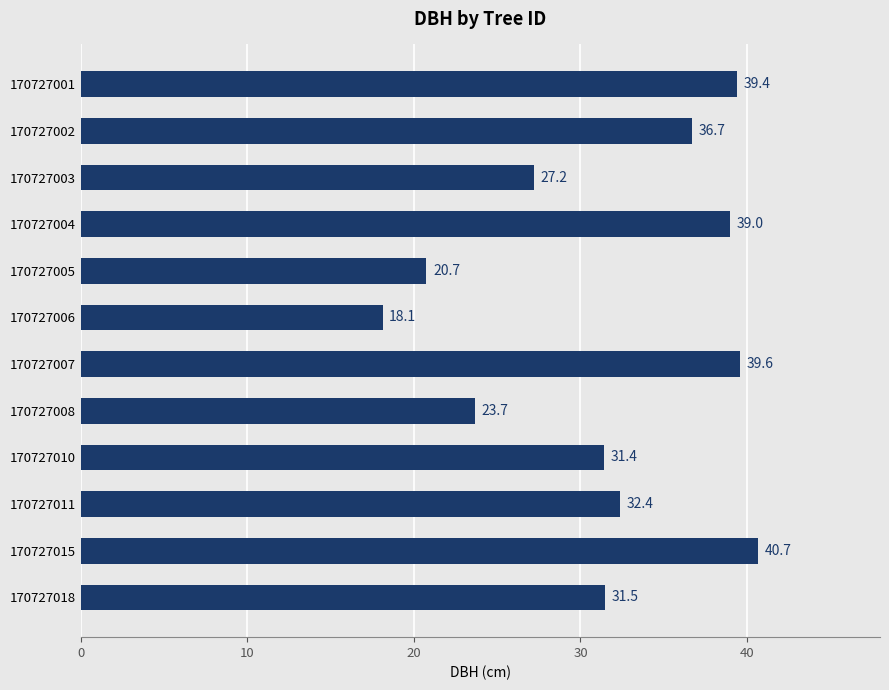

Which label corresponds to the smallest value in the chart?

170727006